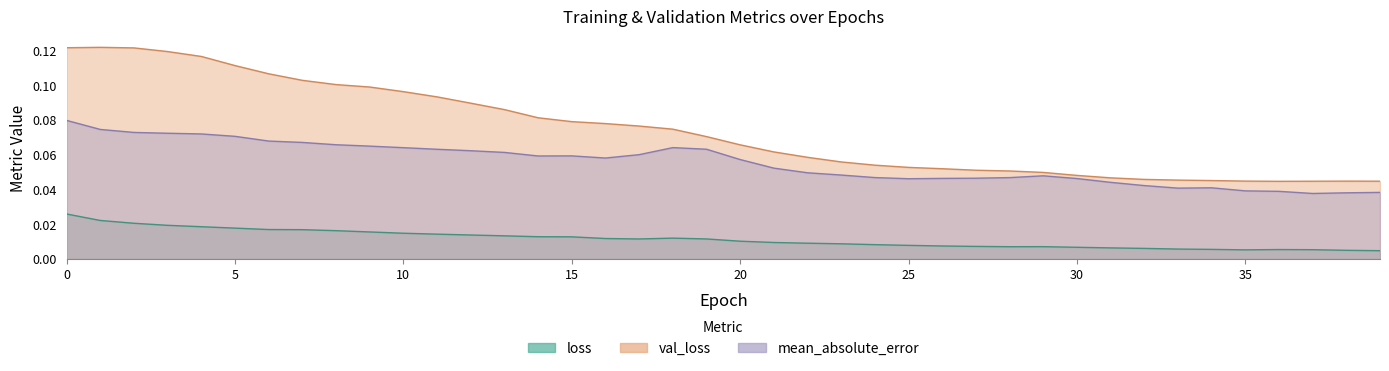

At 3, list the series in order from smallest to largest.

loss, mean_absolute_error, val_loss